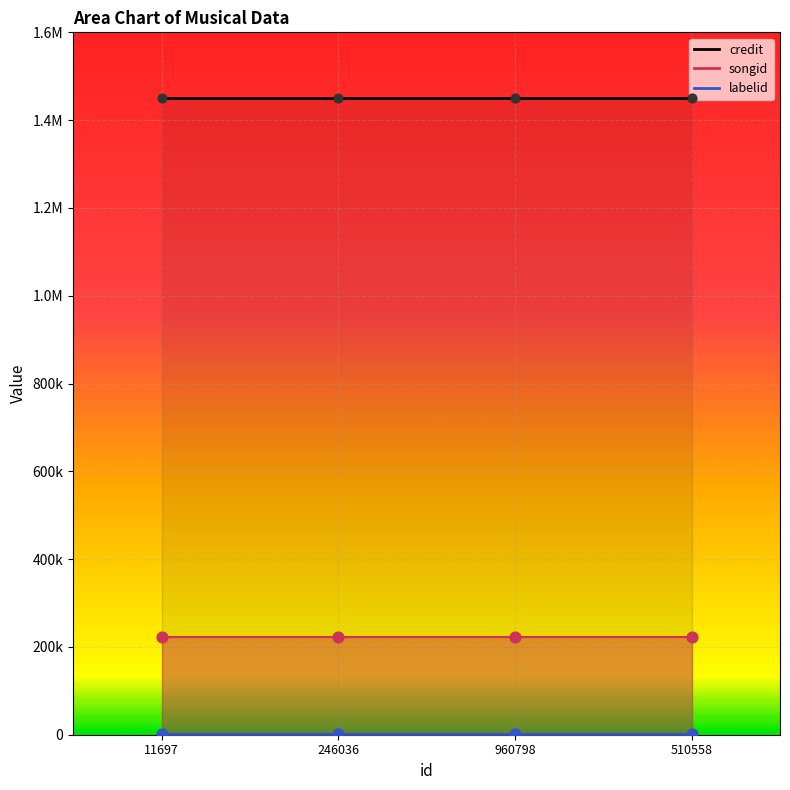

At how many categories does at least one series exceed 1430886?

4